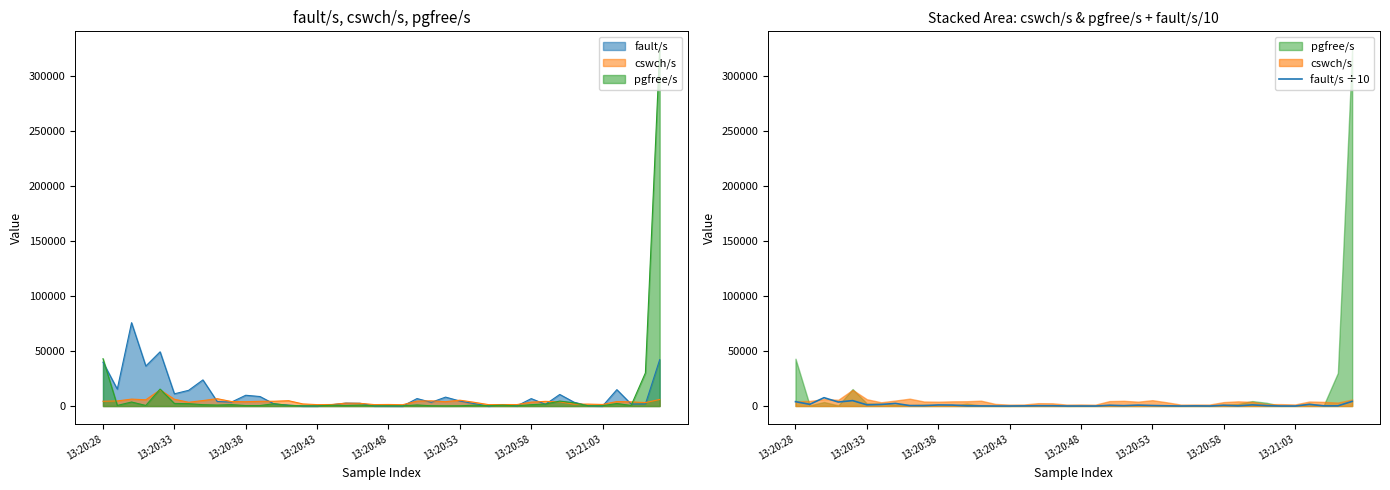

How many lines are shown in the chart?

1